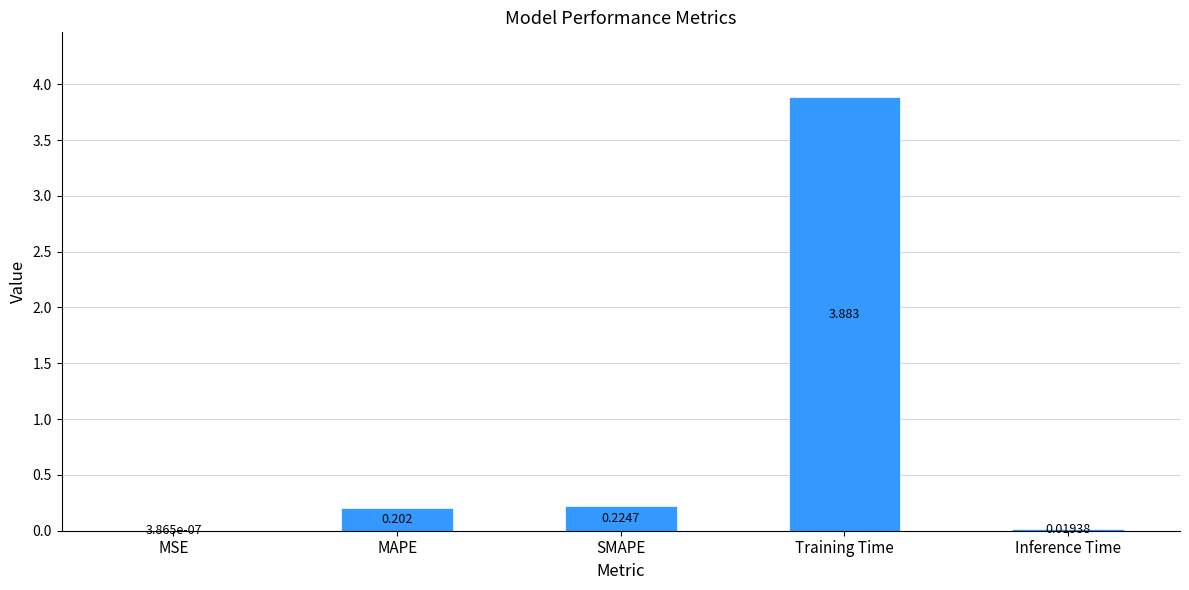

Where is the data nearest to the value 1?

SMAPE